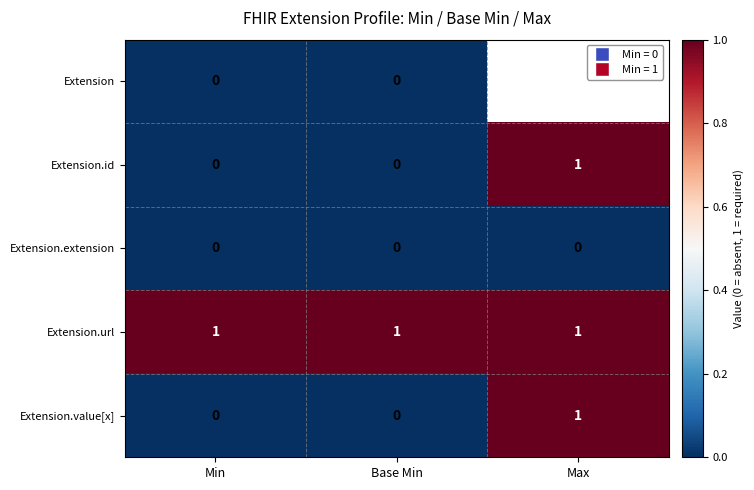

Is it true that Extension.value[x] equals 0 at Base Min?

True